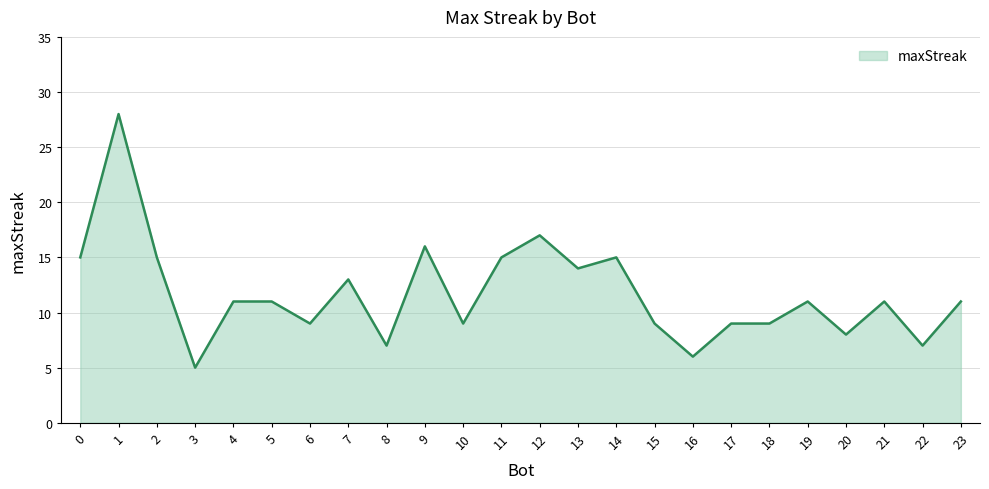

How many lines are shown in the chart?

1